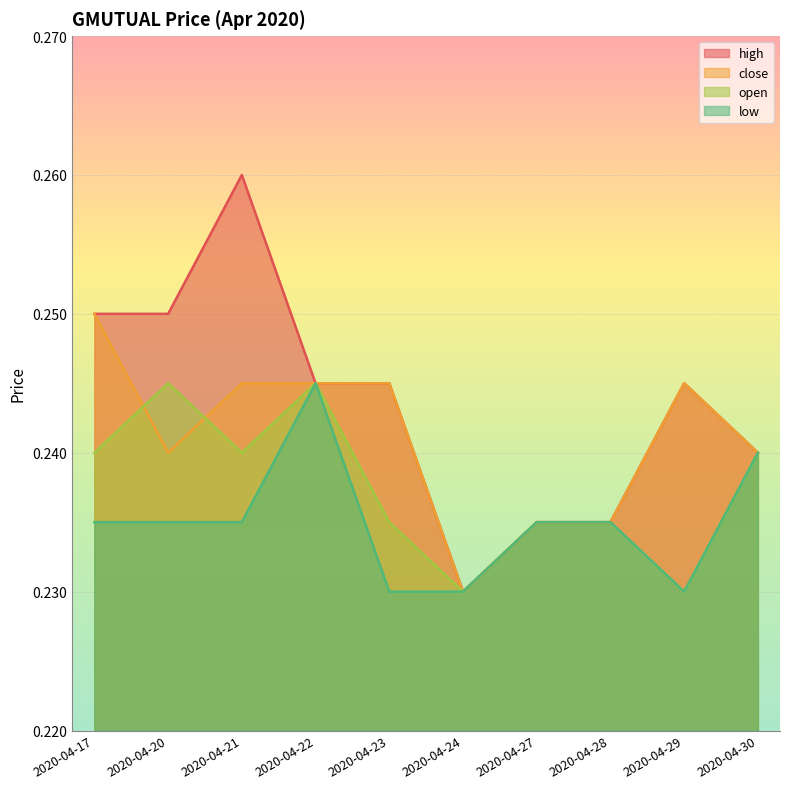

How many high values are between 0 and 1?

10